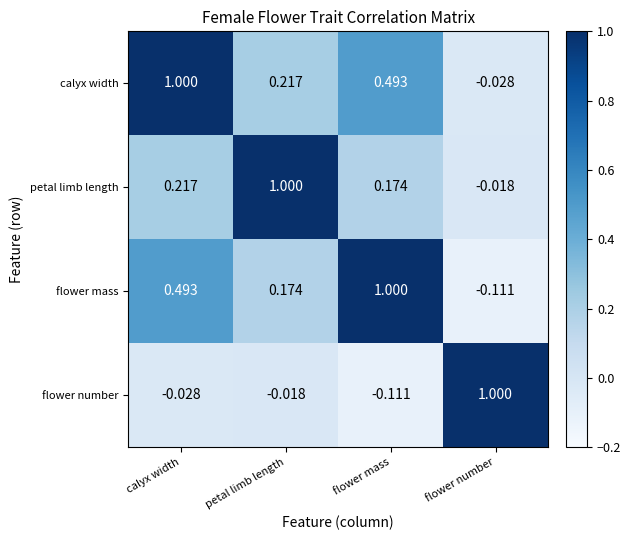

Which category has the lowest value in the petal limb length series?

flower number